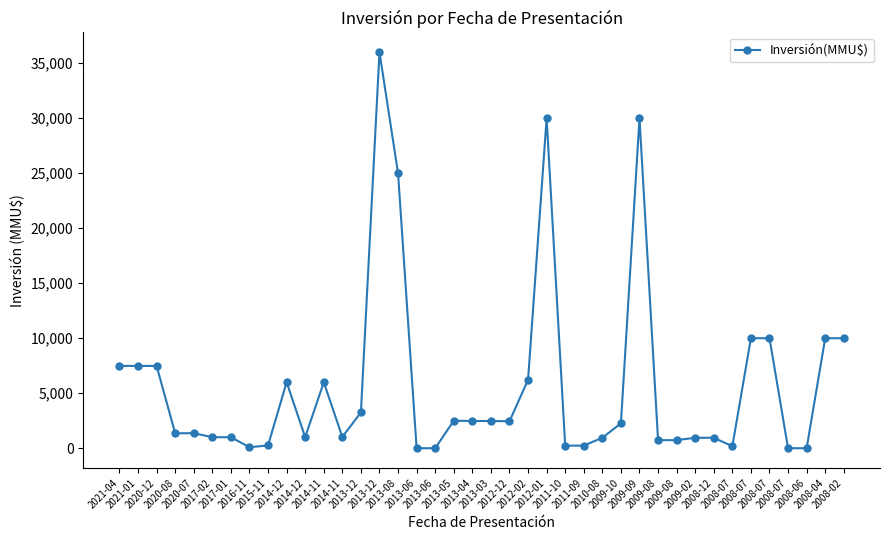

Which label corresponds to the smallest value in the chart?

2013-06